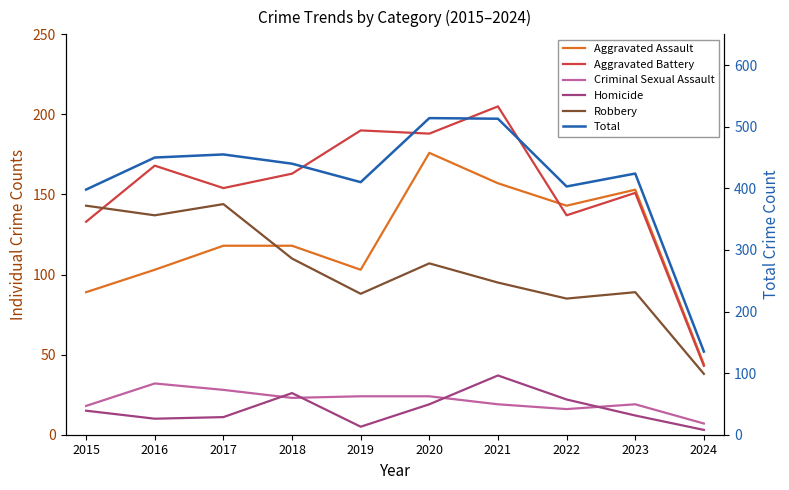

How many lines are shown in the chart?

6